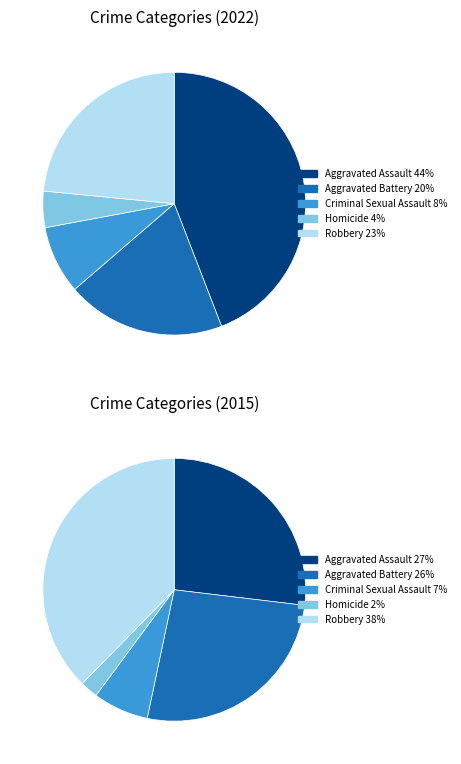

Is there a majority slice in this chart?

No